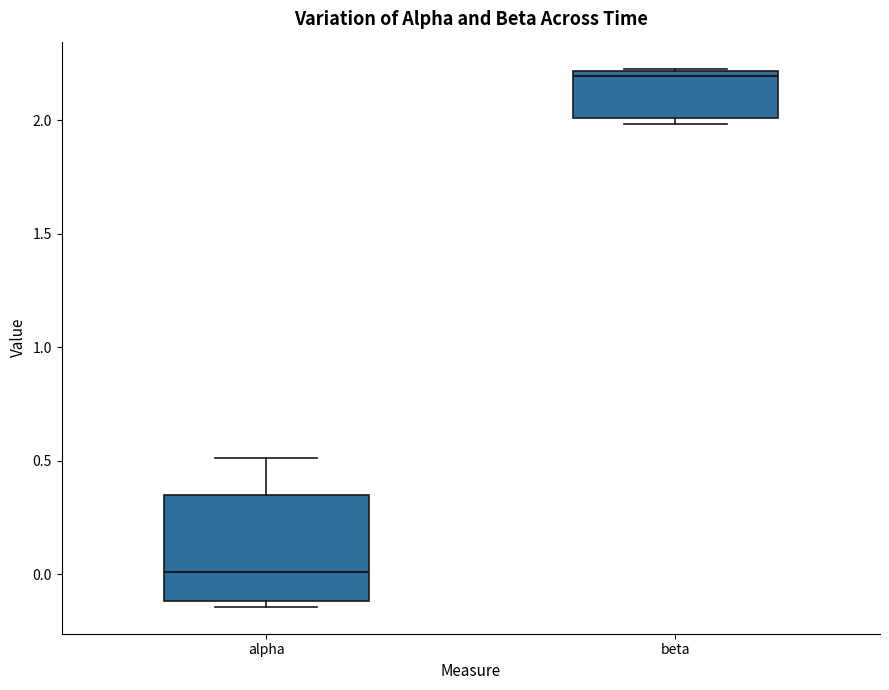

Reading left to right, transcribe this box plot: for each box, give where its median line is, the range the box spans, and where its two whiskers end, as read against the y-axis. The values are not printed on the chart, so give them approximately, as read against the axis.

alpha: median 0.00, box -0.10 to 0.35, whiskers -0.15 to 0.50
beta: median 2.20 (just below the box's upper edge), box 2.00 to 2.20, whiskers 2.00 (just below the box's lower edge) to 2.25